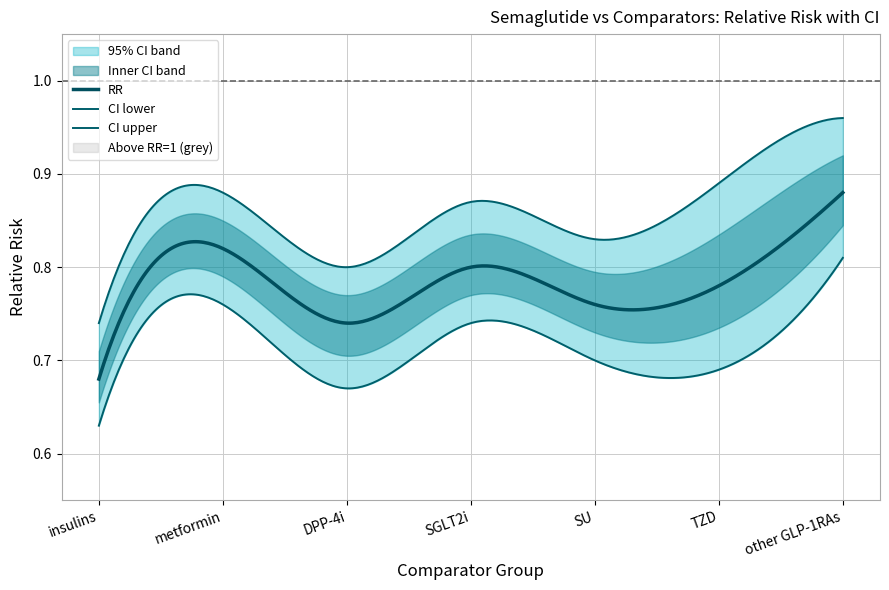

What is the label of the 2nd point from the right?

TZD